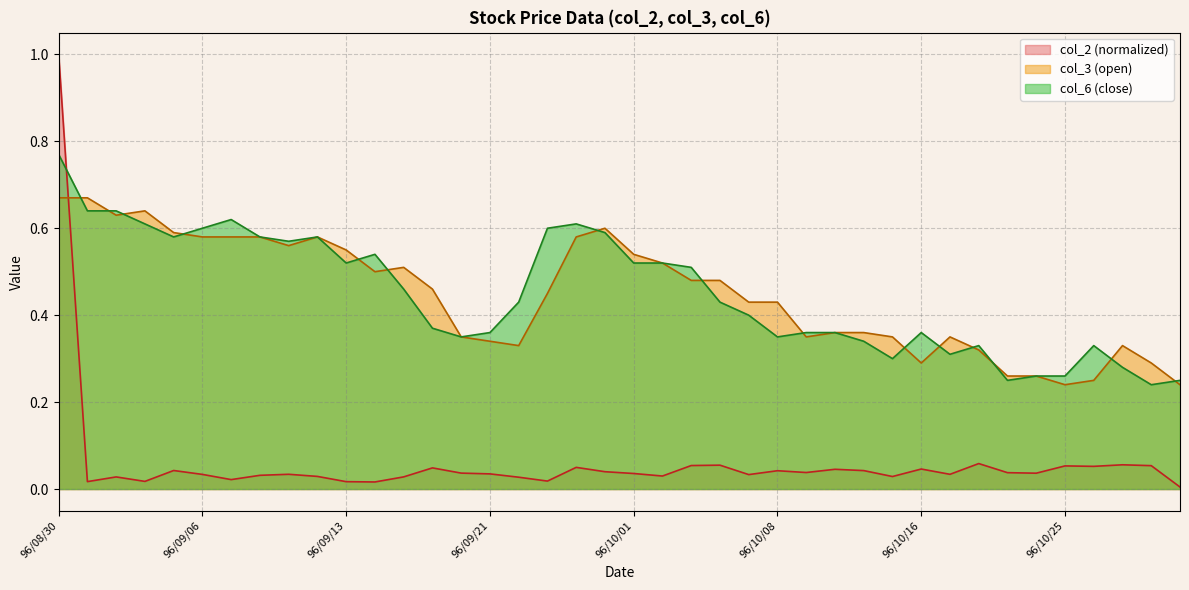

Does the chart have visible grid lines?

Yes